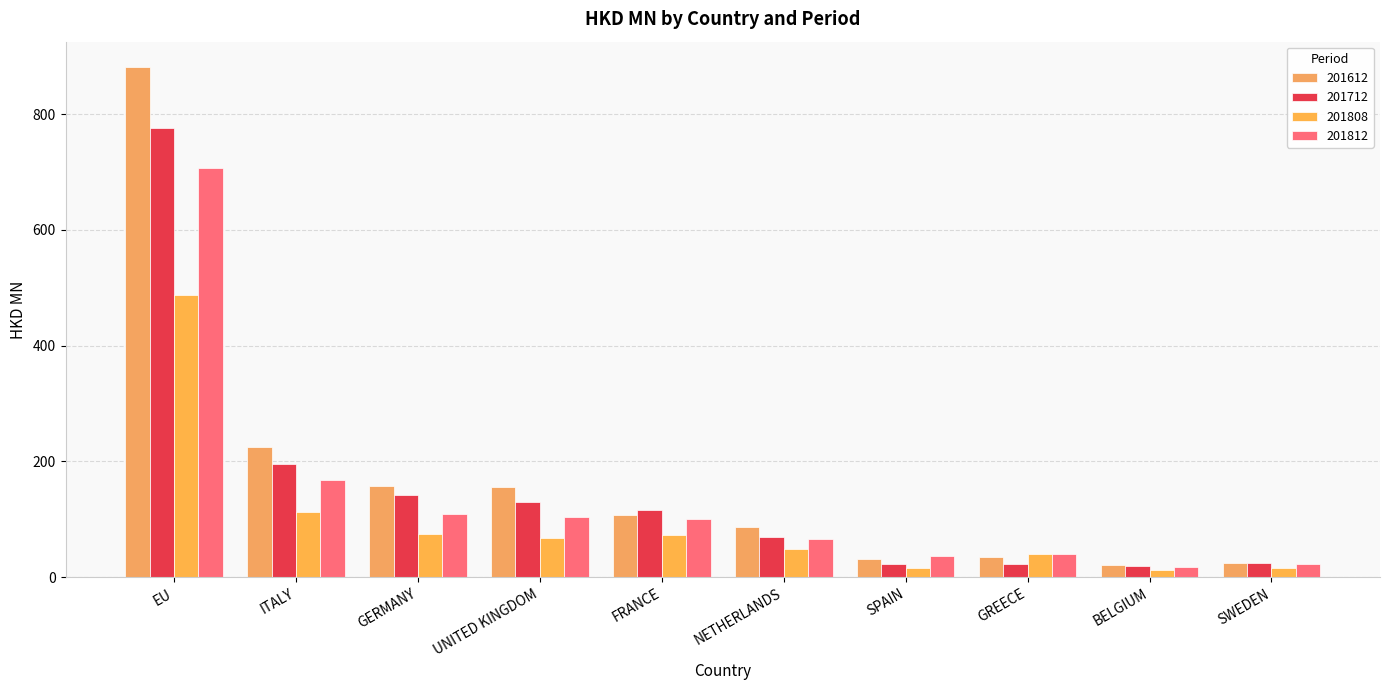

How many values in the 201612 series are below 107?

5